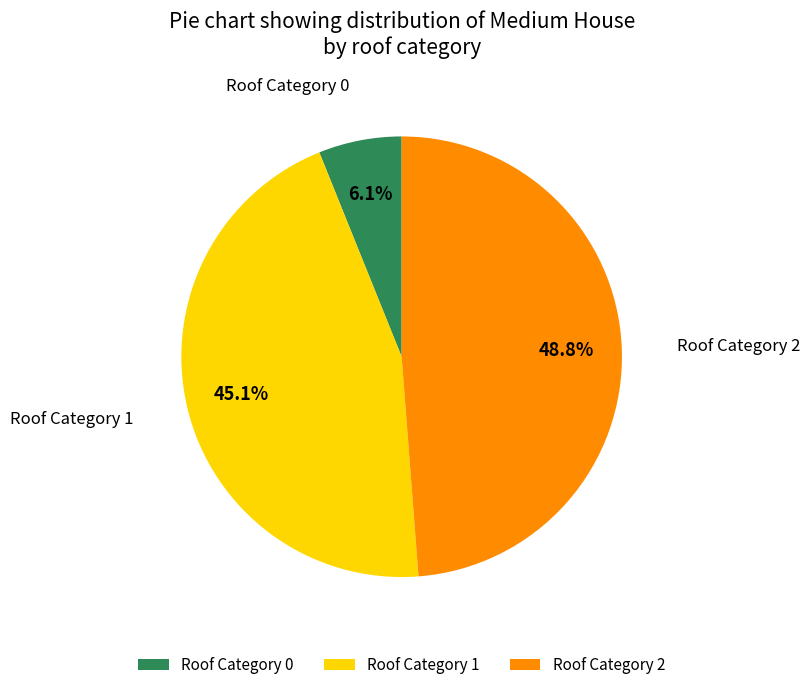

Rank the categories by value from lowest to highest.

Roof Category 0, Roof Category 1, Roof Category 2